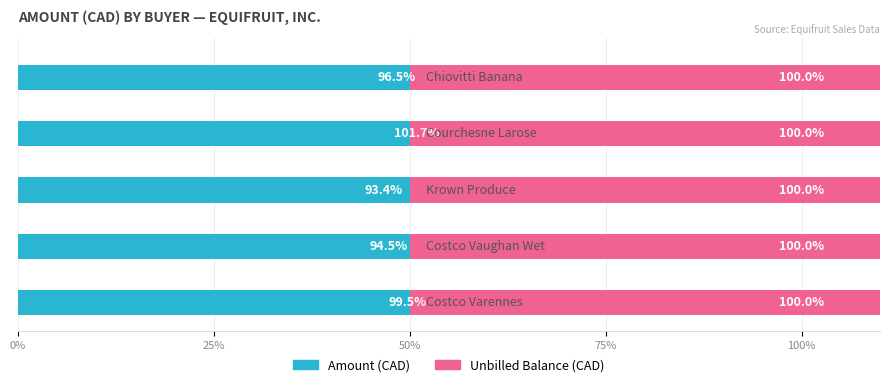

List the series in order of their peak value, lowest first.

Unbilled Balance (CAD), Amount (CAD)